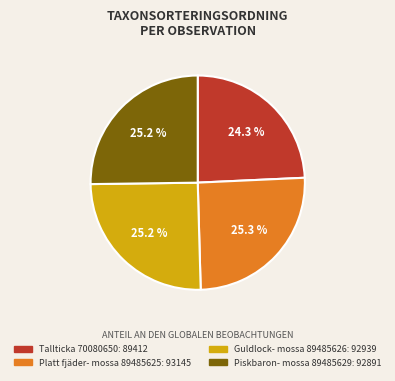

Does any single category account for the majority?

No